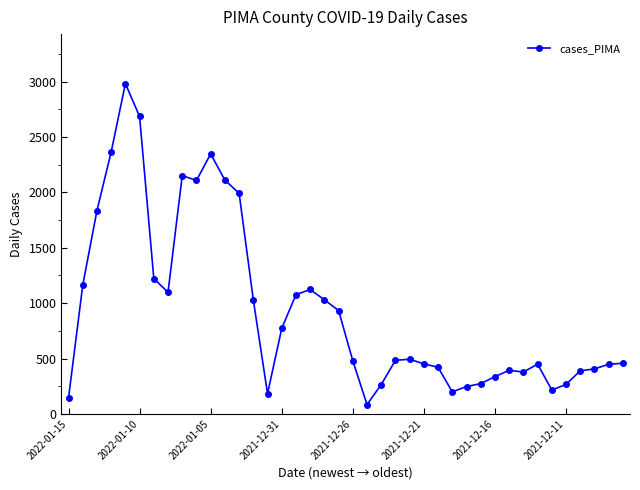

True or false: there are more than 1 points higher than both neighbors.

True